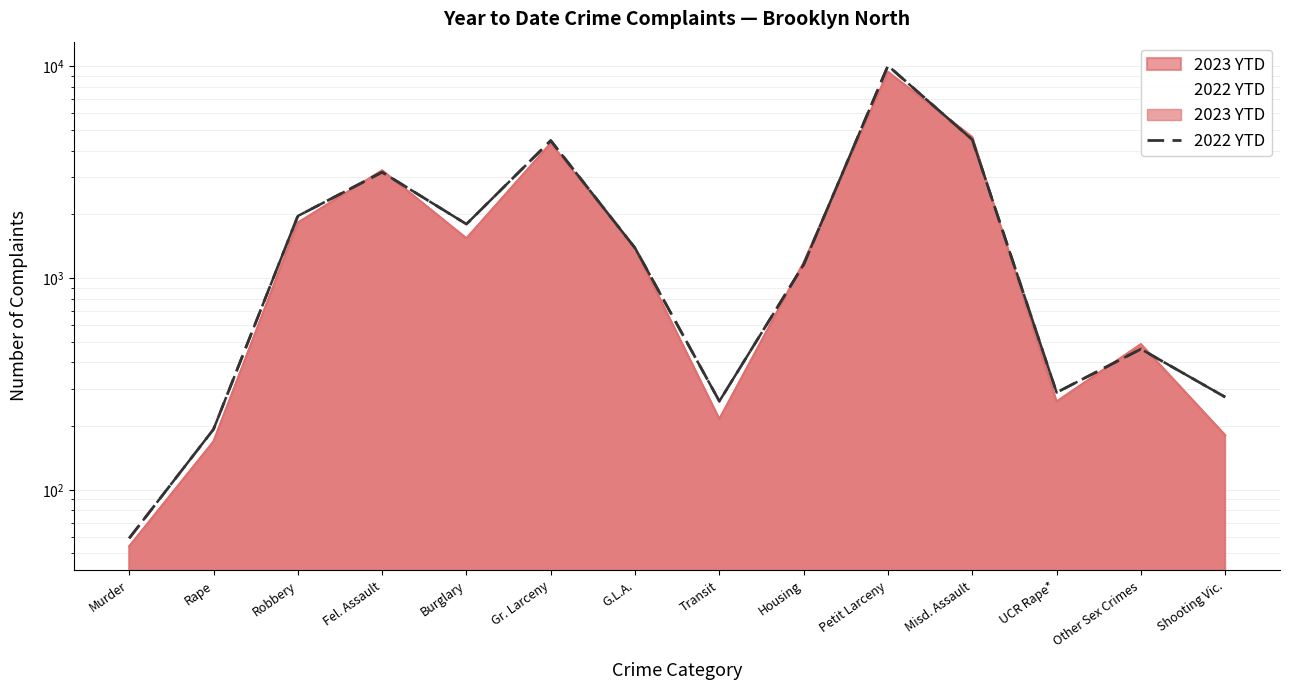

What is the difference between the values at Gr. Larceny and Shooting Vic.?

4188